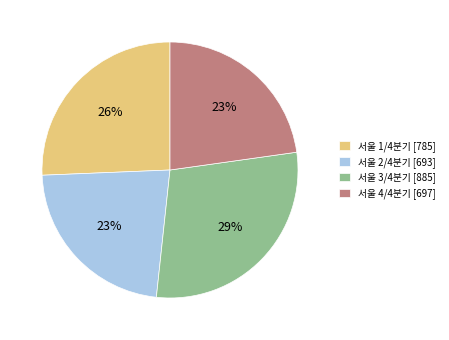

Do 서울 4/4분기 [697] and 서울 1/4분기 [785] together represent more than half of the pie?

No